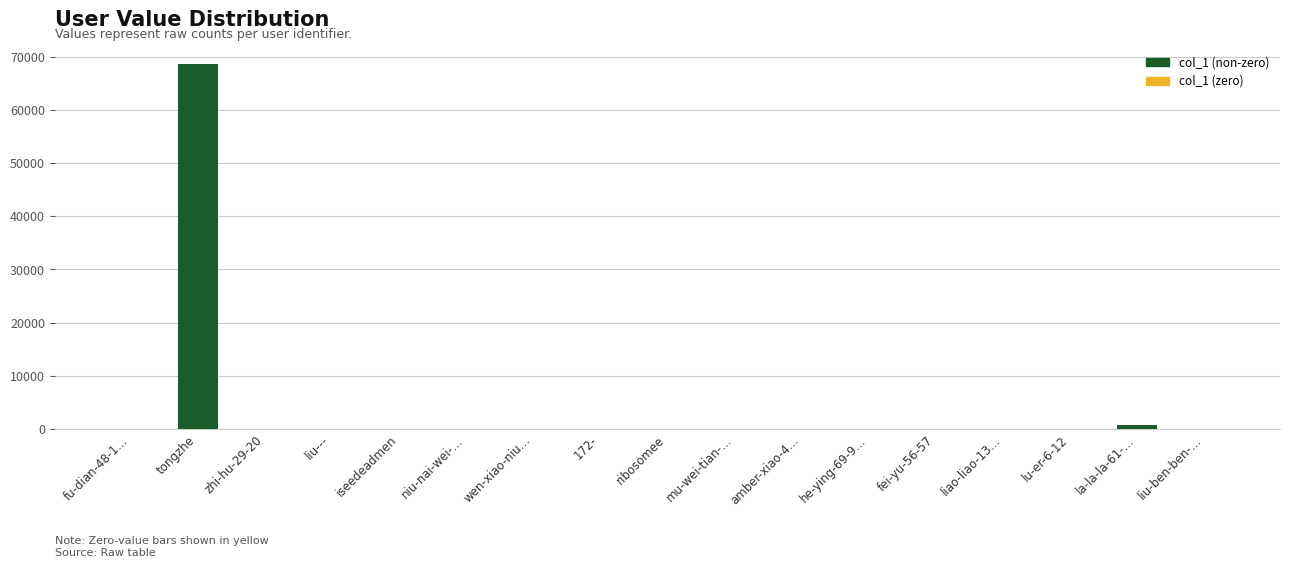

What is the maximum value shown in the chart?

68710